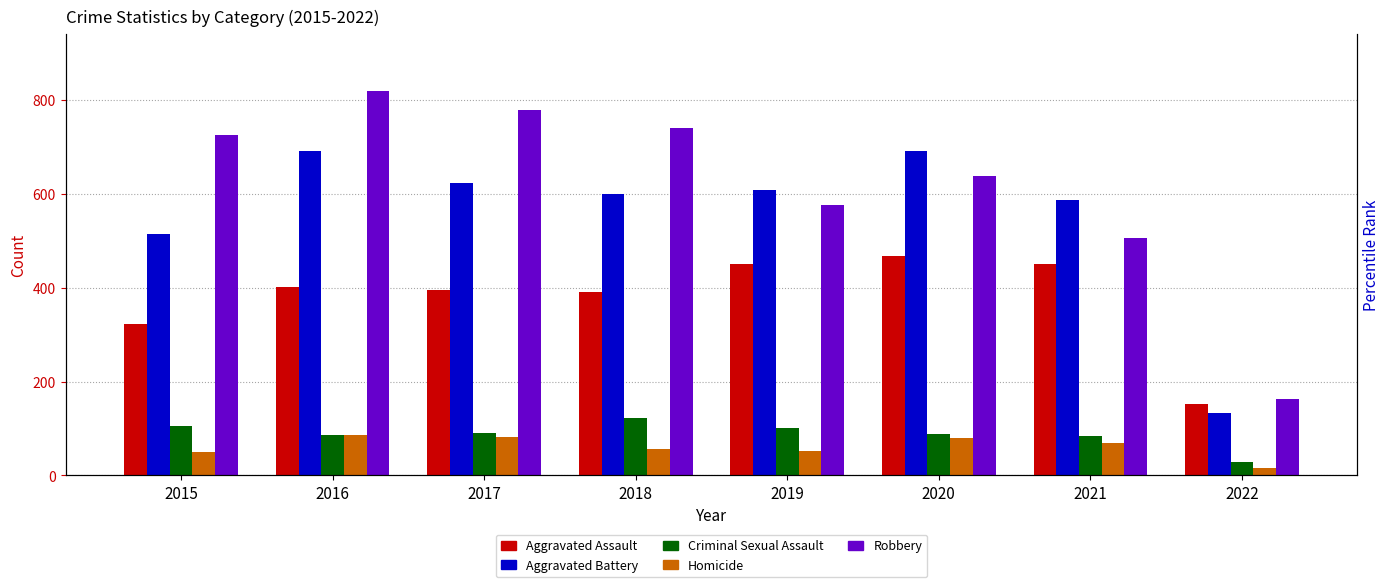

What are all the series names shown in the legend?

Aggravated Assault, Aggravated Battery, Criminal Sexual Assault, Homicide, Robbery